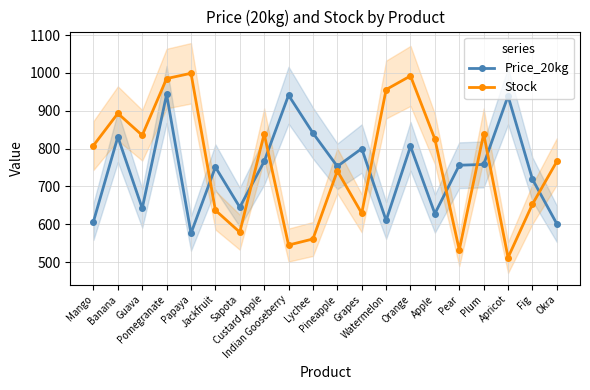

What is the maximum value shown in the chart?

999